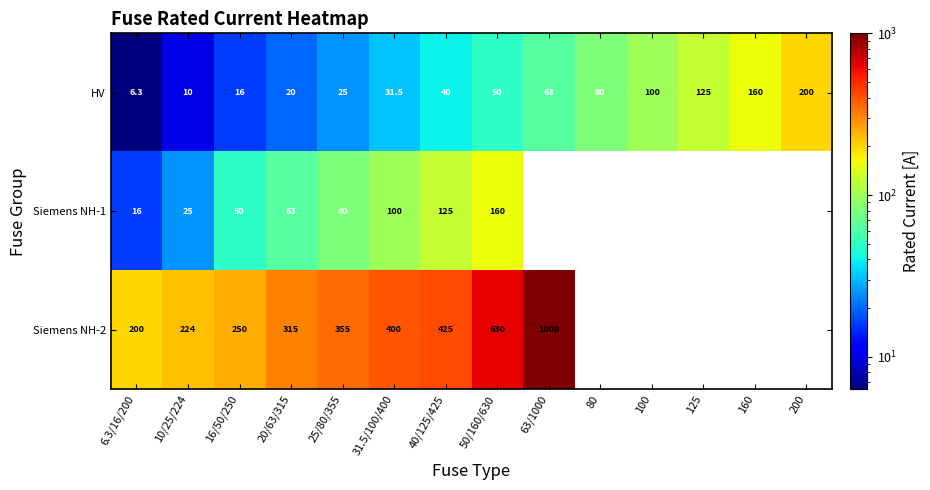

True or false: Siemens NH-2 has a value of 282.1 at 50/160/630.

False